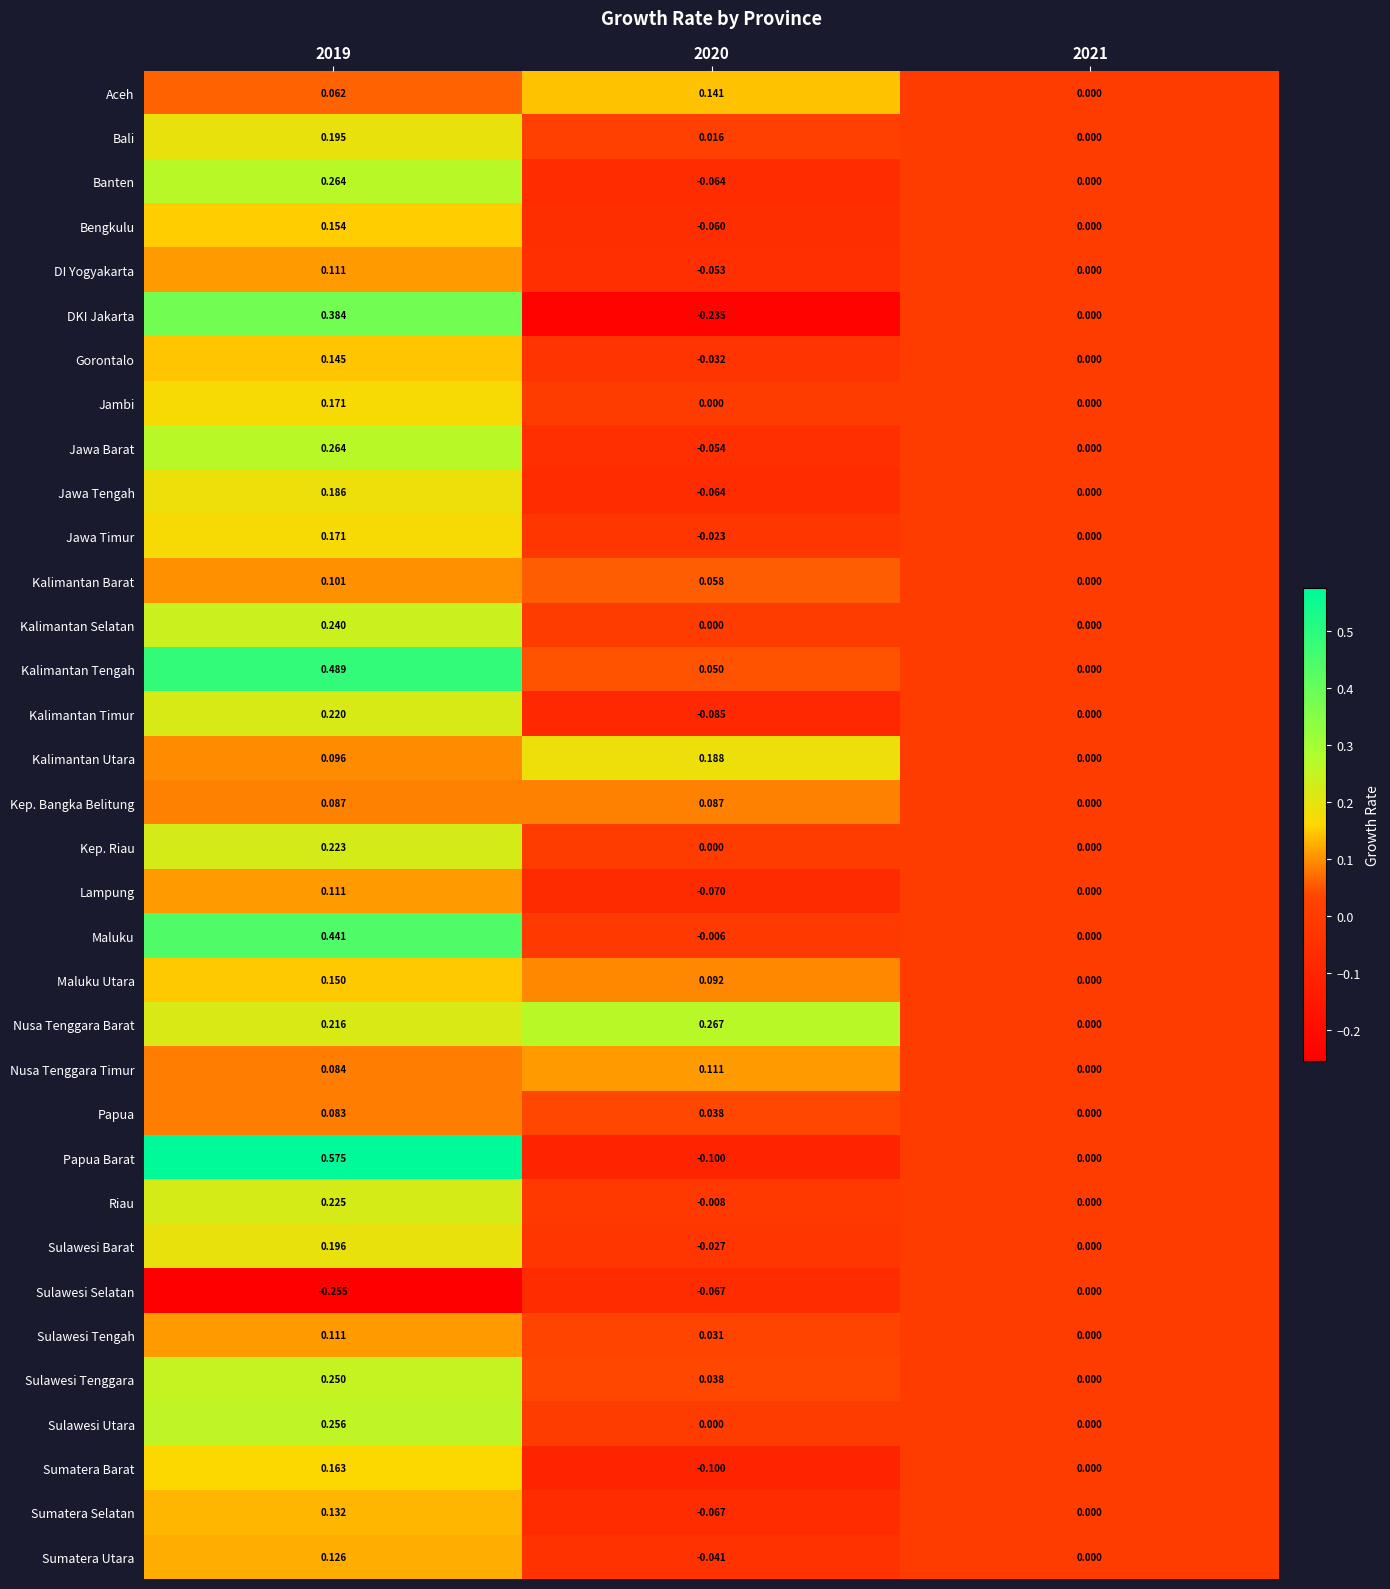

Between 2019 and 2021, which series saw the biggest shift?

Papua Barat